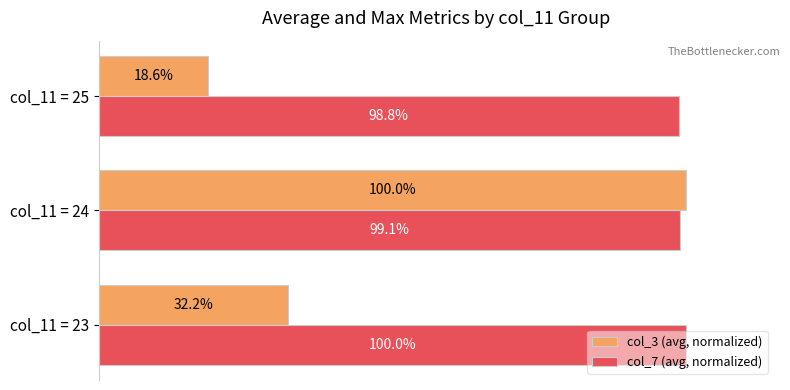

List the series in order of their overall mean, highest first.

col_7 (avg, normalized), col_3 (avg, normalized)